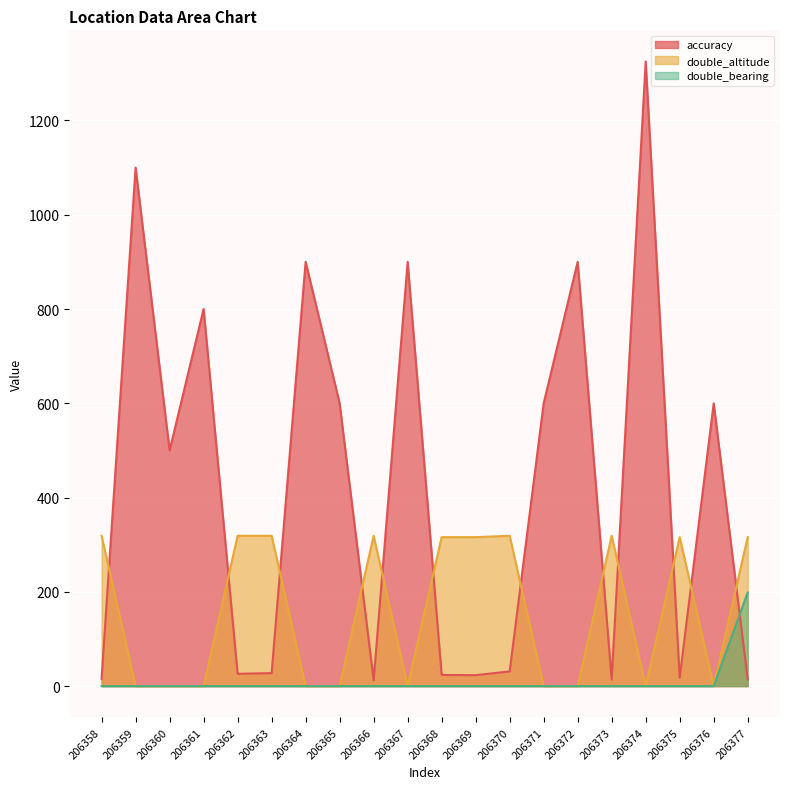

What is the lowest value of the accuracy series?

12.3